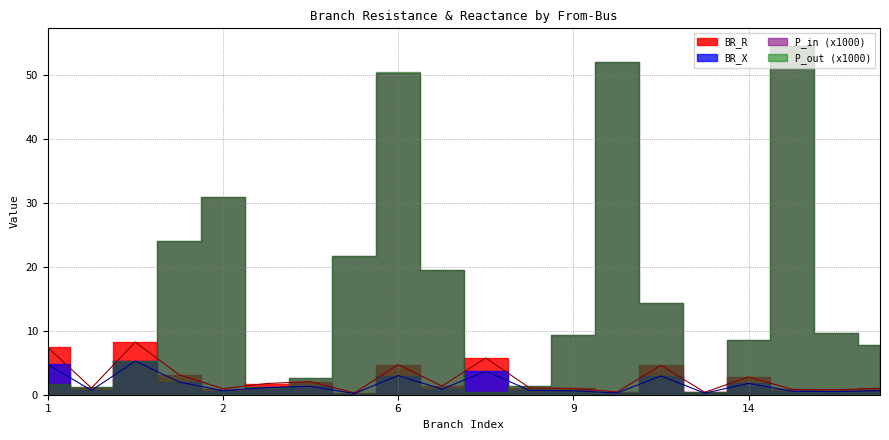

What is the difference between the second highest and second lowest values in the BR_X series?

4.5